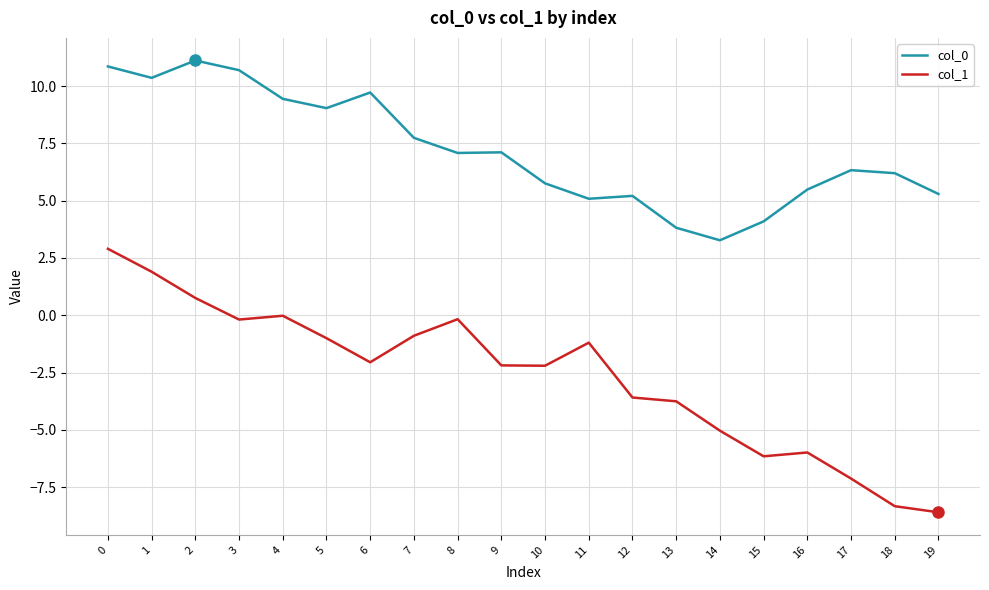

Which category has the lowest value across all series?

19